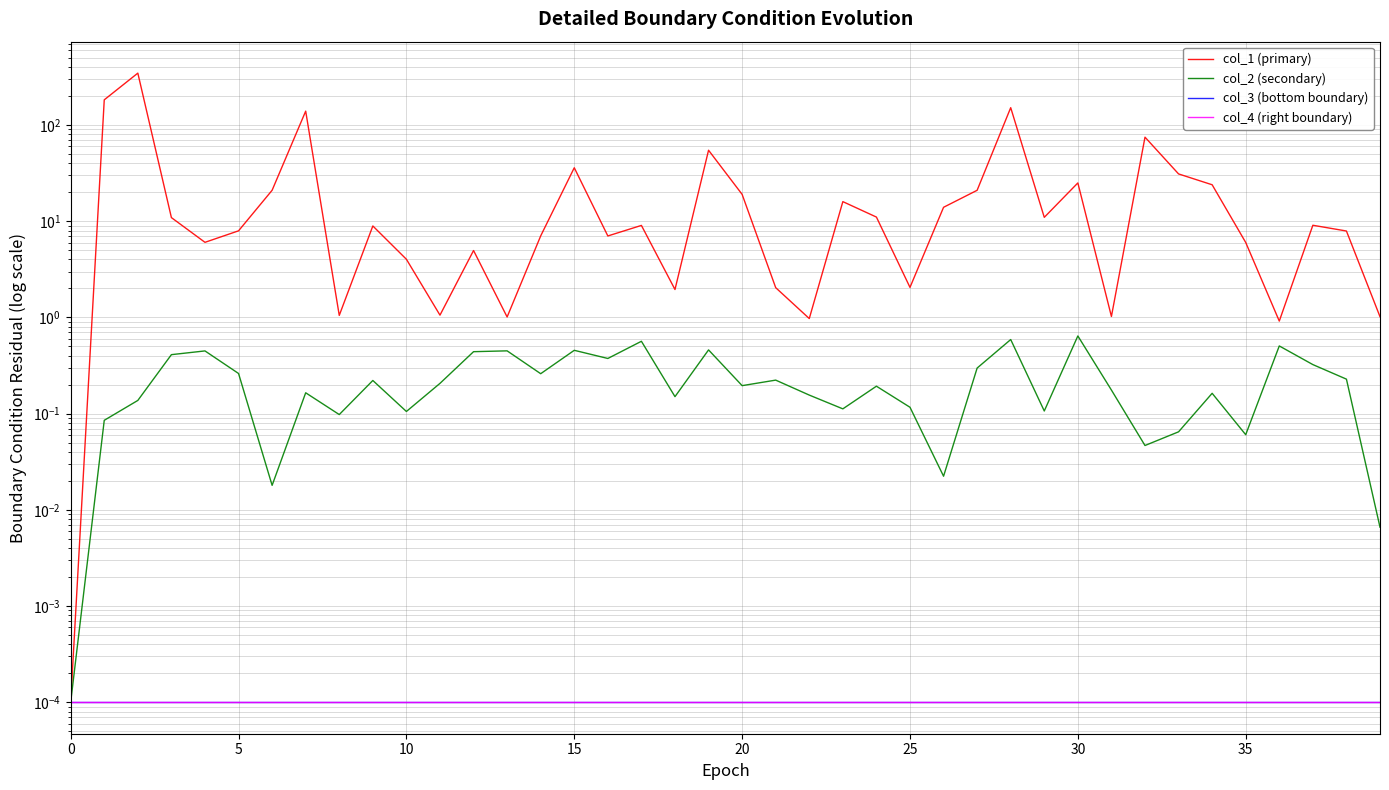

Where is the first local minimum for col_1 (primary)?

20